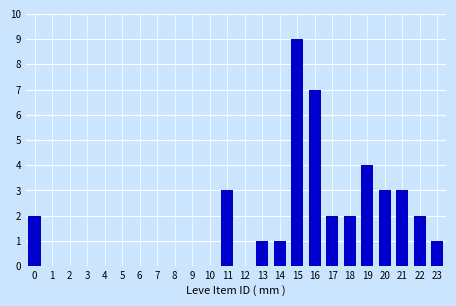

Reading right to left, extract all data points from this chart.

23=1	22=2	21=3	20=3	19=4	18=2	17=2	16=7	15=9	14=1	13=1	12=0	11=3	10=0	9=0	8=0	7=0	6=0	5=0	4=0	3=0	2=0	1=0	0=2